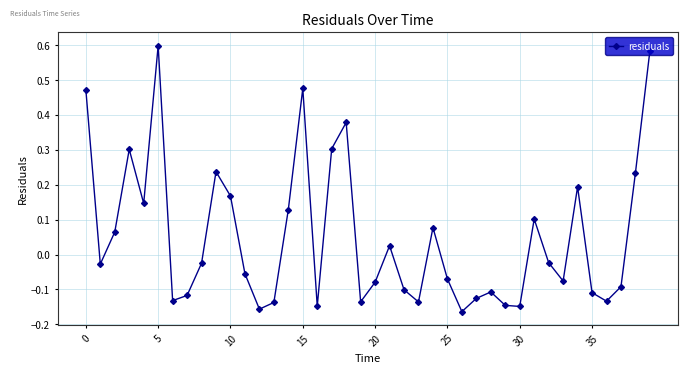

How many interior local peaks (higher than both neighbors) does the data have?

10